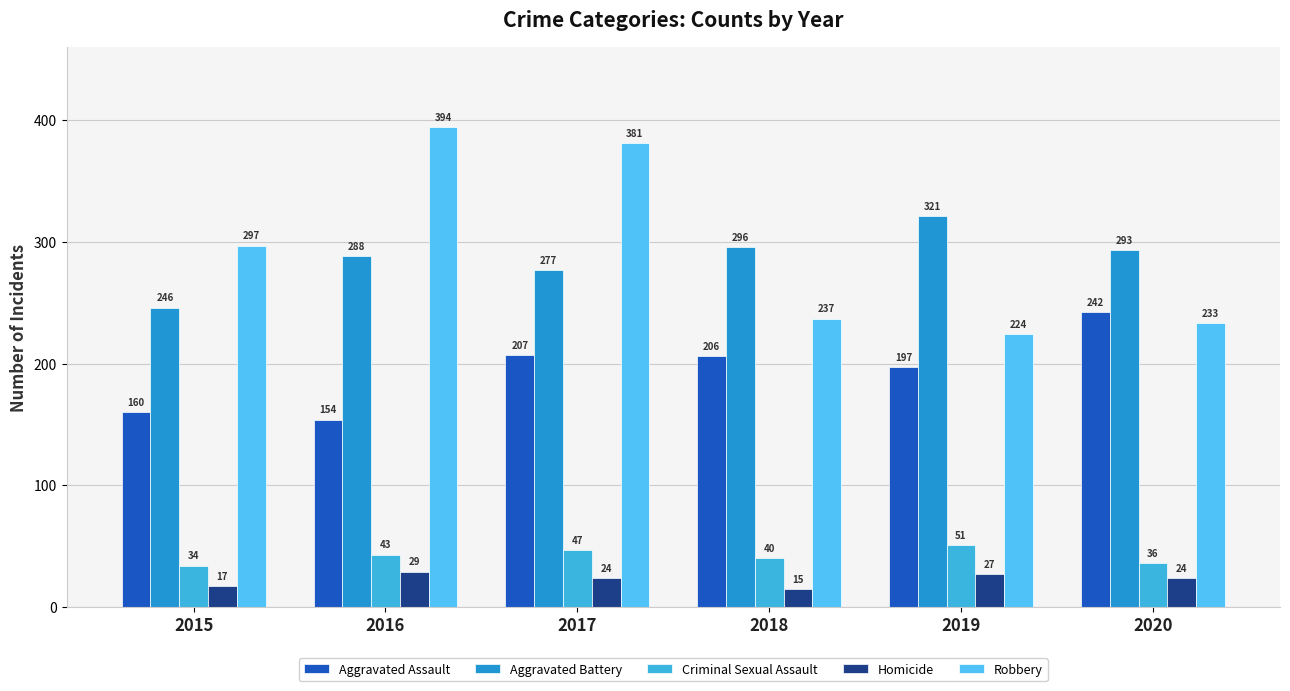

Reading right to left, extract all data points from this chart.

Aggravated Assault: 2020=242	2019=197	2018=206	2017=207	2016=154	2015=160
Aggravated Battery: 2020=293	2019=321	2018=296	2017=277	2016=288	2015=246
Criminal Sexual Assault: 2020=36	2019=51	2018=40	2017=47	2016=43	2015=34
Homicide: 2020=24	2019=27	2018=15	2017=24	2016=29	2015=17
Robbery: 2020=233	2019=224	2018=237	2017=381	2016=394	2015=297